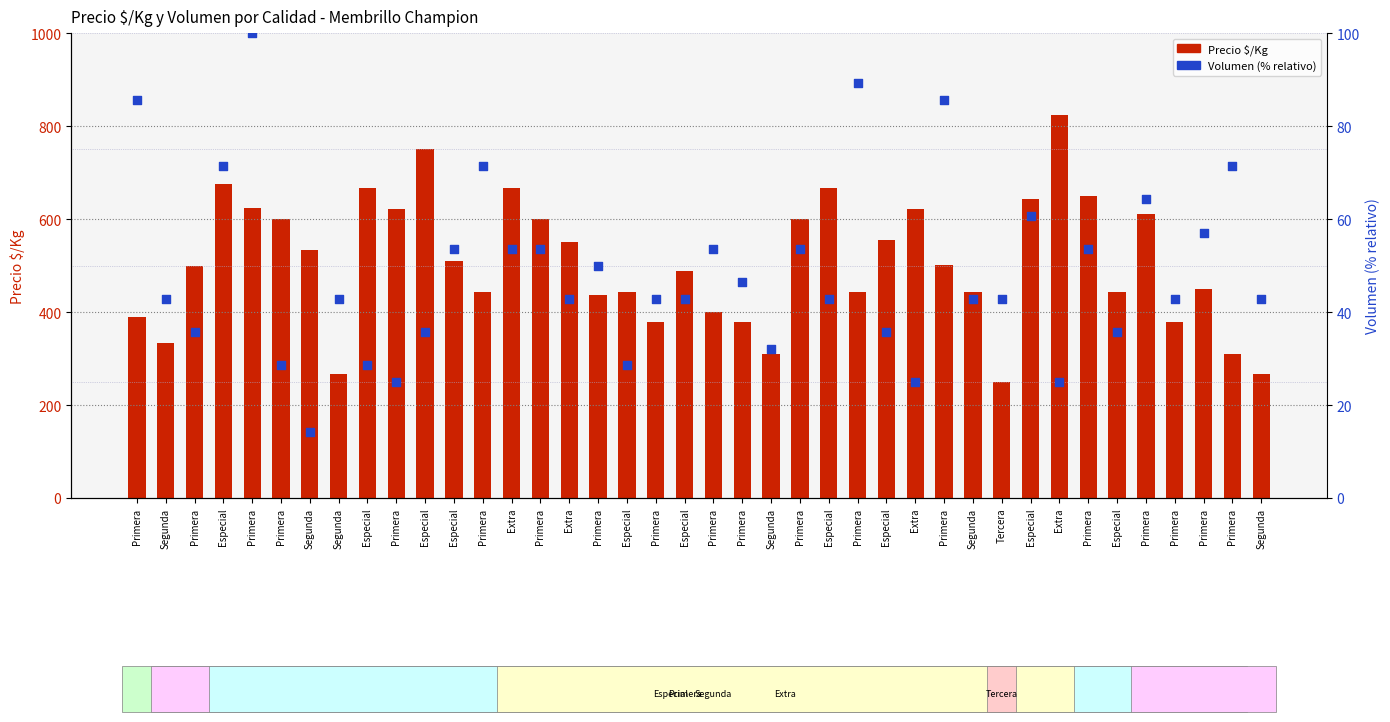

At how many categories does at least one series exceed 634?

8